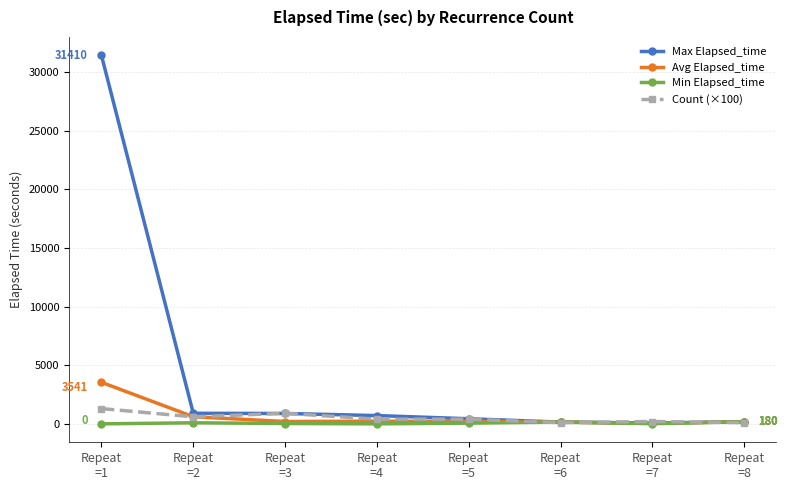

Which category has the highest value in the Count (×100) series?

Repeat
=1